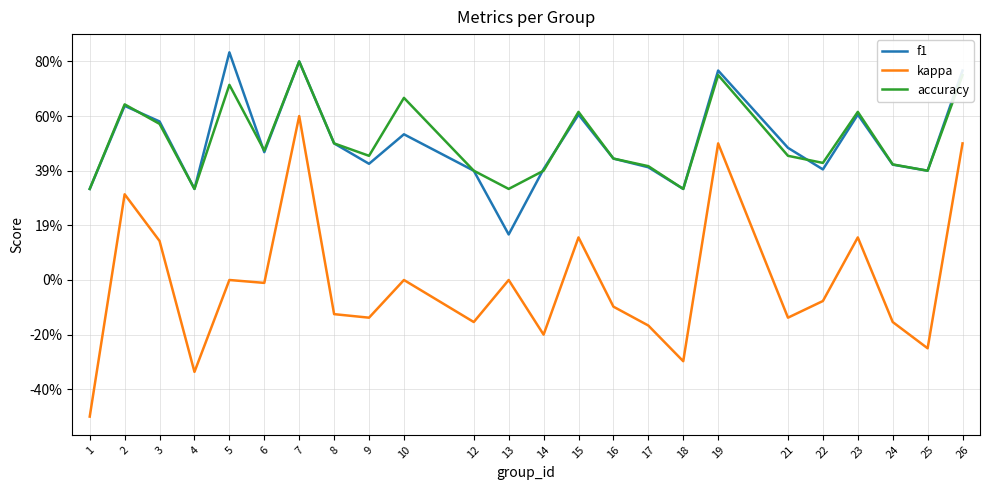

How many interior local valleys does the f1 series have?

7